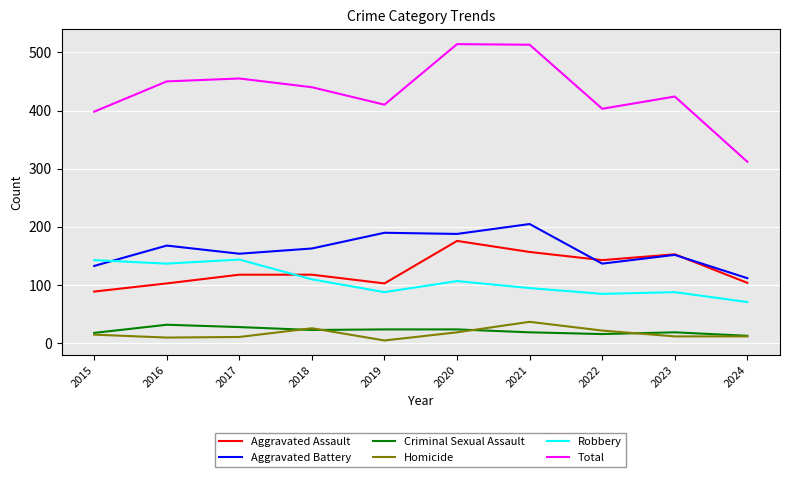

Is the value of Aggravated Assault at 2022 greater than the value of Robbery at 2020?

Yes